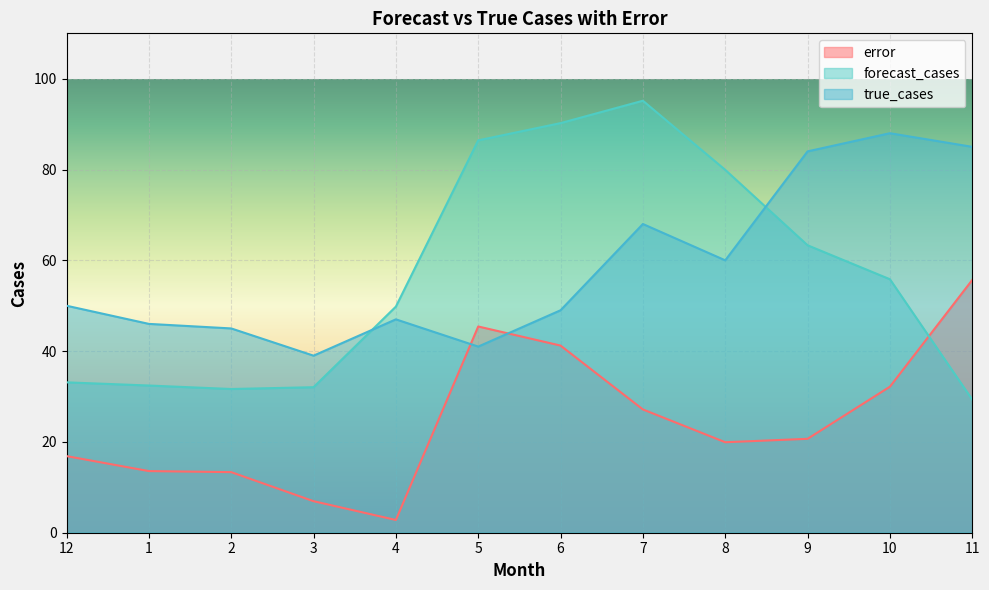

What is the difference between the maximum and minimum values in the error series?

52.9